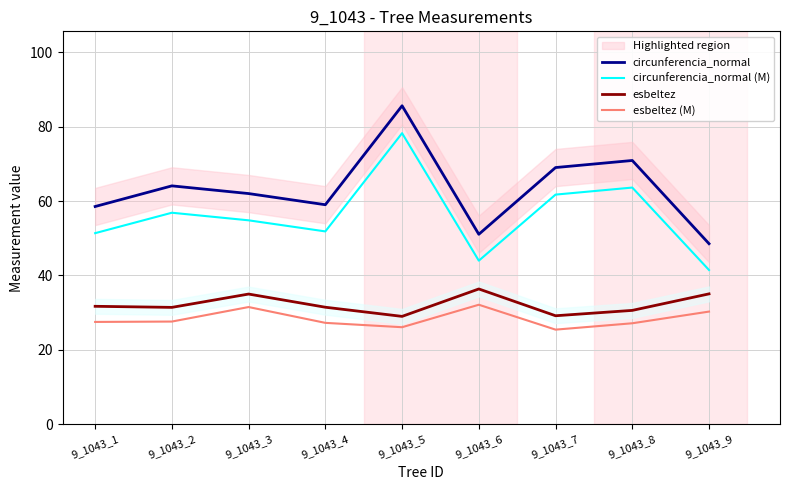

Reading left to right, extract all data points from this chart.

circunferencia_normal: 9_1043_1=58.5	9_1043_2=64.1	9_1043_3=62.0	9_1043_4=59.0	9_1043_5=85.6	9_1043_6=51.1	9_1043_7=69.0	9_1043_8=70.9	9_1043_9=48.5
circunferencia_normal (M): 9_1043_1=51.4	9_1043_2=56.9	9_1043_3=54.8	9_1043_4=51.8	9_1043_5=78.2	9_1043_6=44.0	9_1043_7=61.7	9_1043_8=63.6	9_1043_9=41.5
esbeltez: 9_1043_1=31.7	9_1043_2=31.4	9_1043_3=35.0	9_1043_4=31.5	9_1043_5=29.0	9_1043_6=36.4	9_1043_7=29.2	9_1043_8=30.6	9_1043_9=35.1
esbeltez (M): 9_1043_1=27.5	9_1043_2=27.6	9_1043_3=31.5	9_1043_4=27.3	9_1043_5=26.1	9_1043_6=32.1	9_1043_7=25.4	9_1043_8=27.2	9_1043_9=30.3